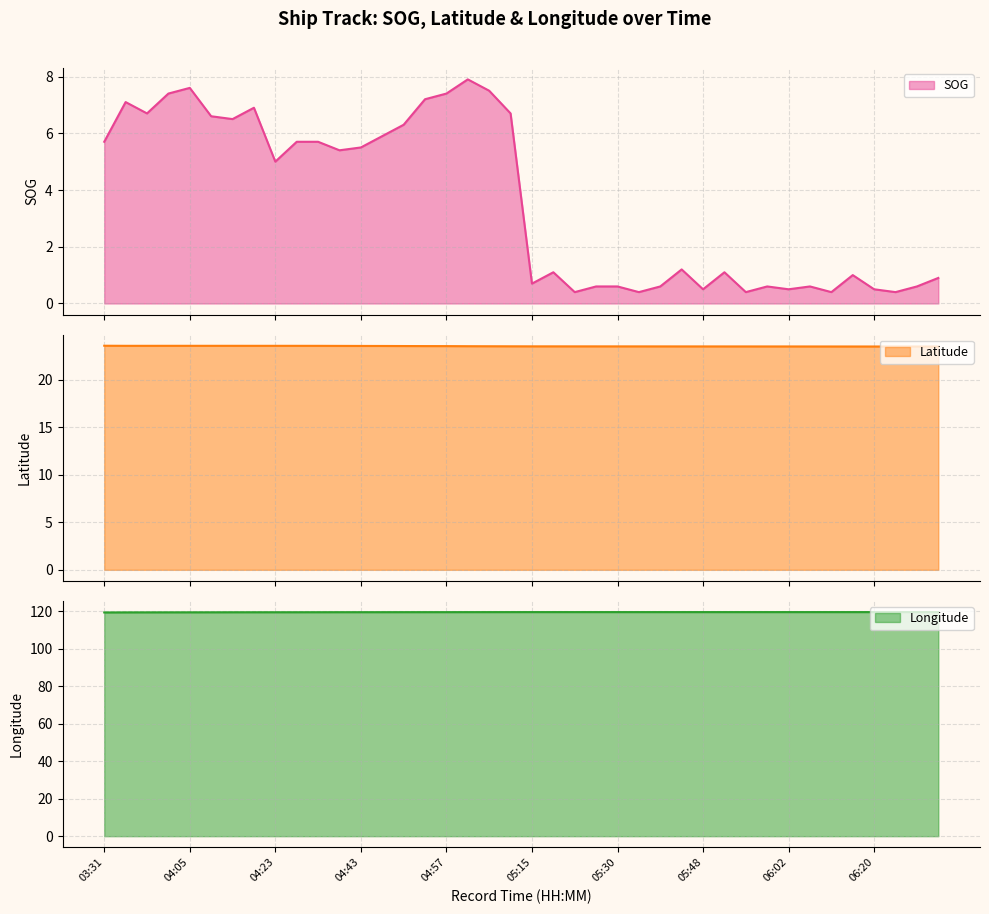

The Longitude series shows 64.8 at 03:31. True or false?

False